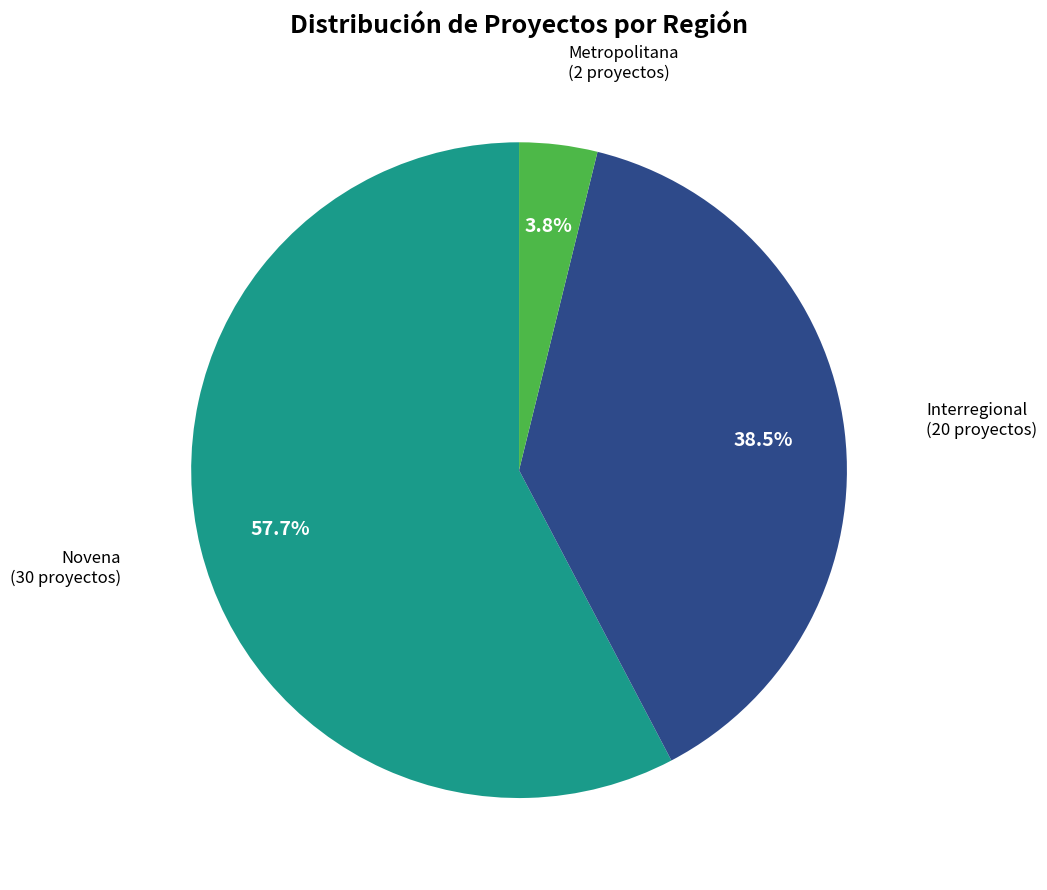

Does any single category account for the majority?

Yes